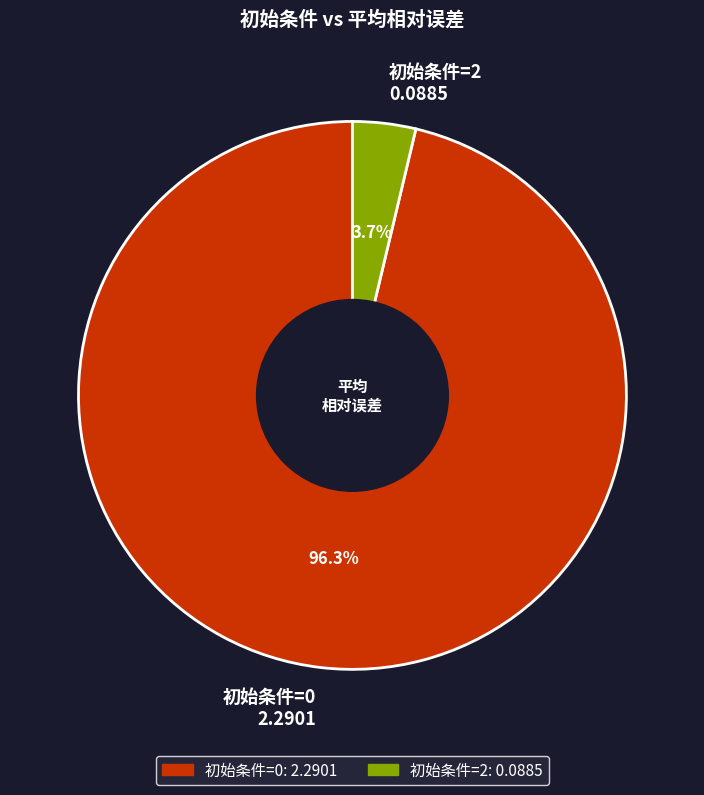

Is there any slice that represents more than half of the pie?

Yes